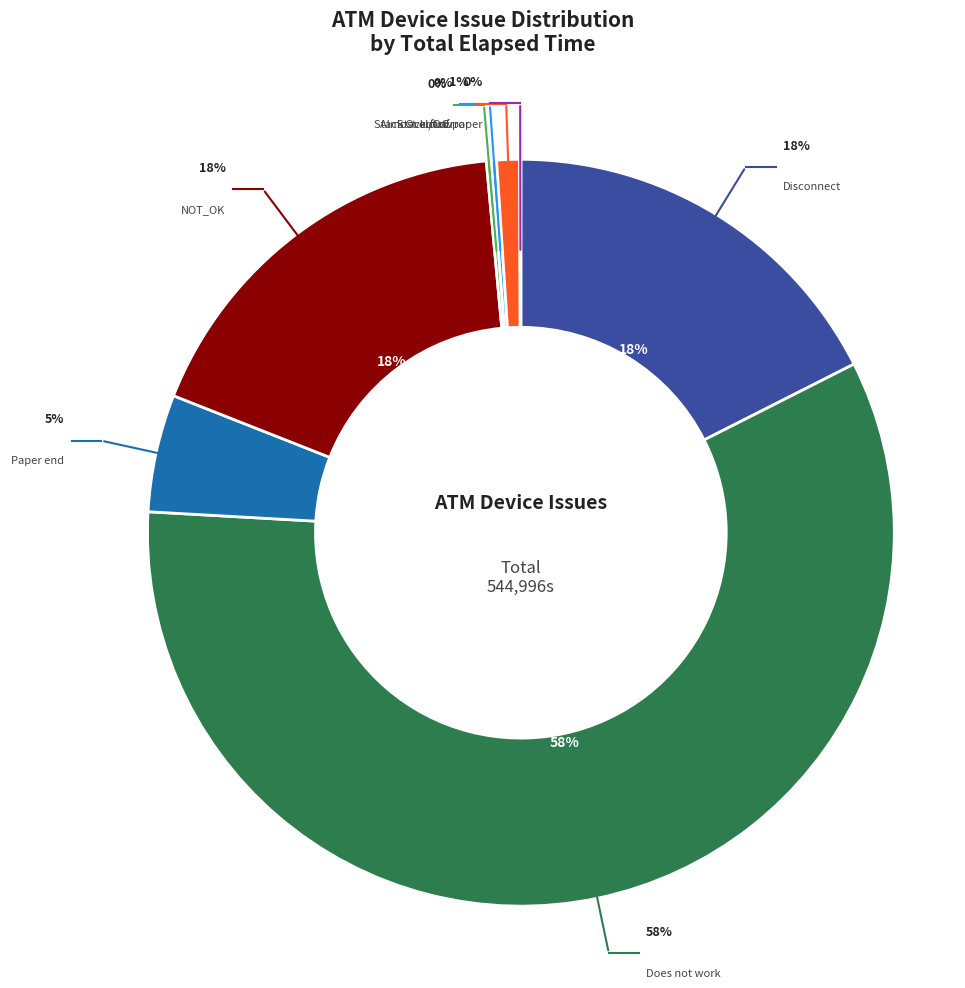

What is the ratio of the value at Paper end to the value at I/O Error?

5.2